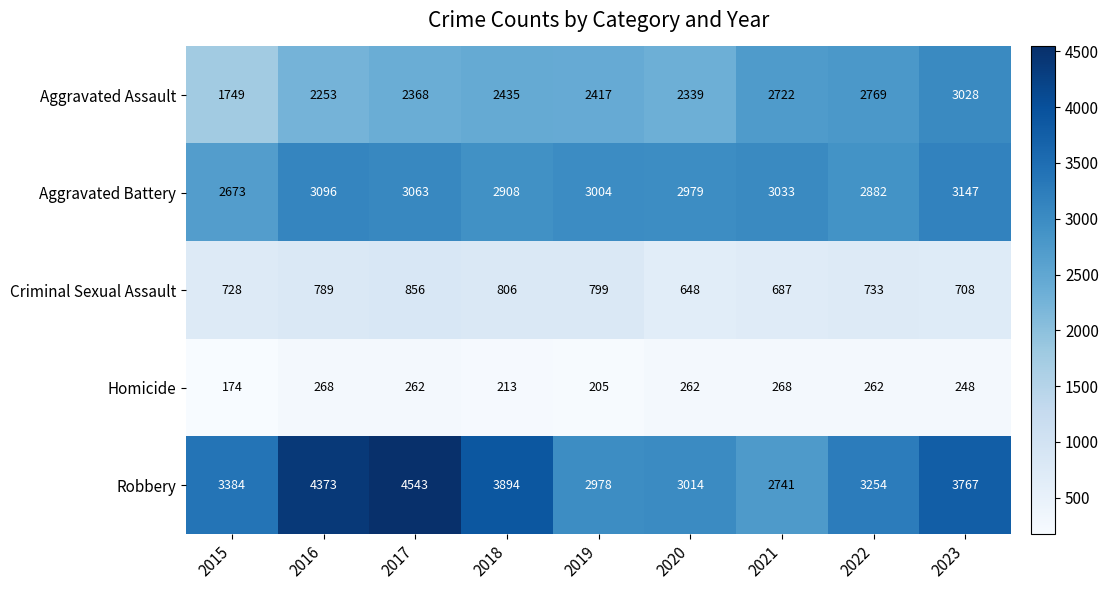

What is the spread (max minus min) of values at 2019?

2799